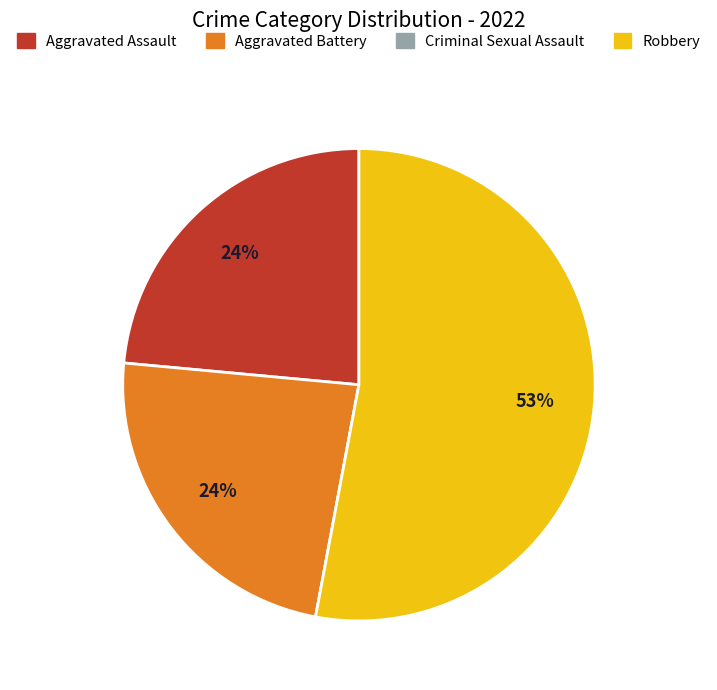

Between Aggravated Battery and Robbery, which is larger?

Robbery